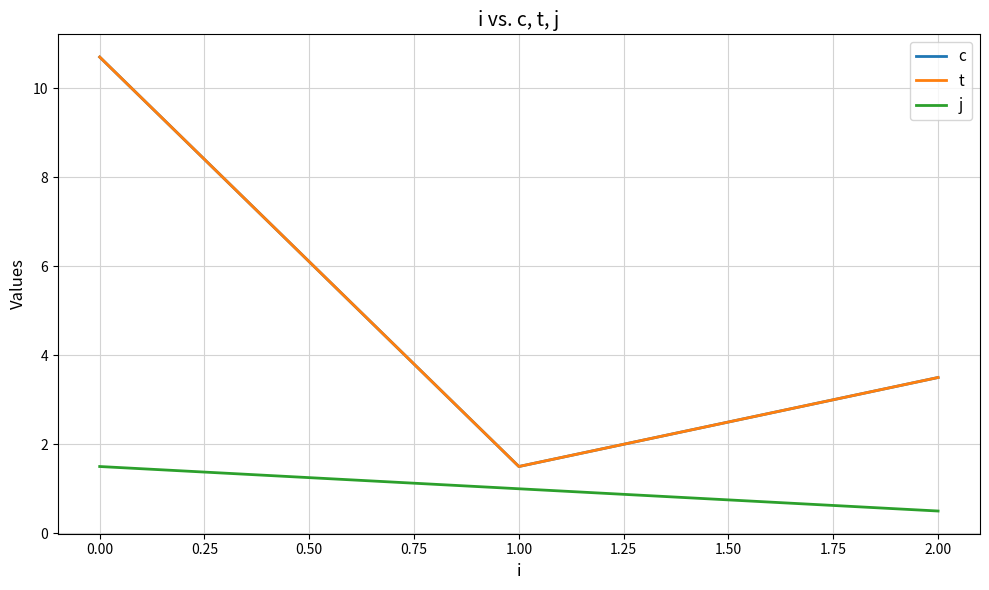

Is this an area chart (filled region under the line)?

No